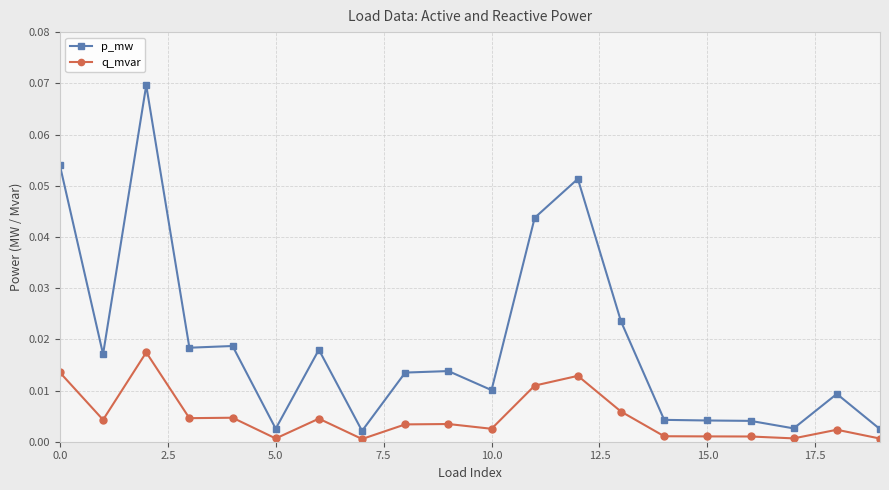

List the series in order of their peak value, highest first.

p_mw, q_mvar